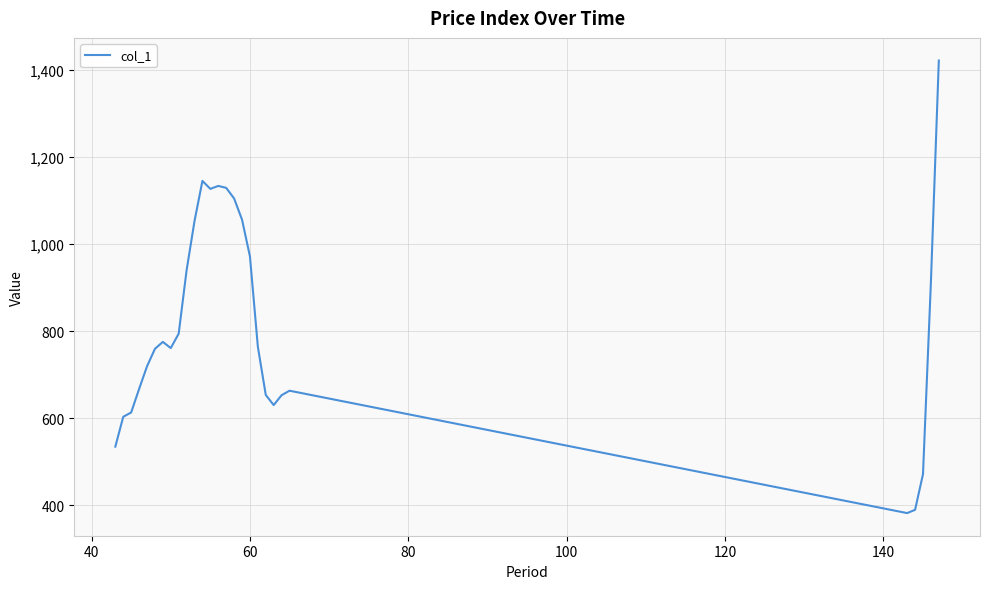

What is the difference between the maximum and minimum values?

1038.3